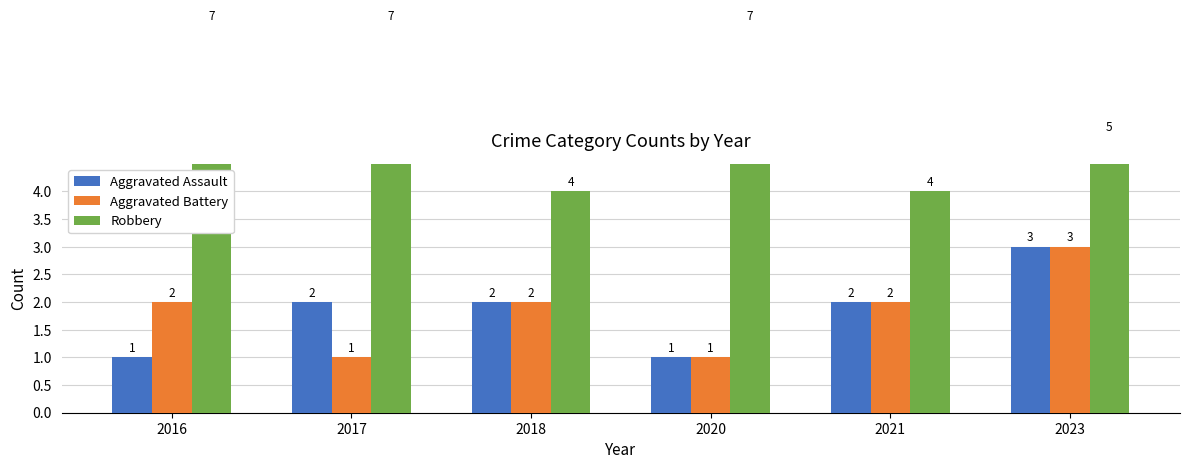

Between 2017 and 2018, which is larger?

2017